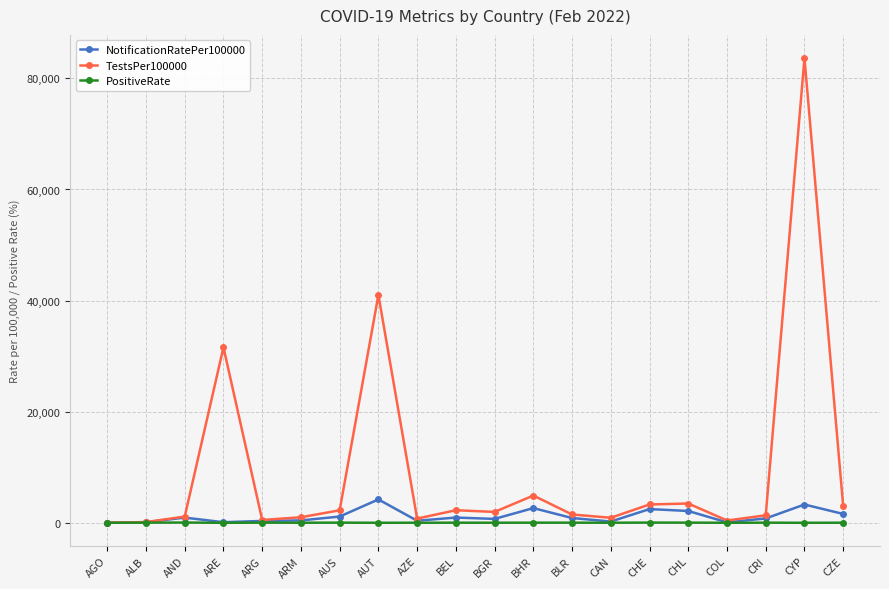

Count the number of data series in this chart.

3